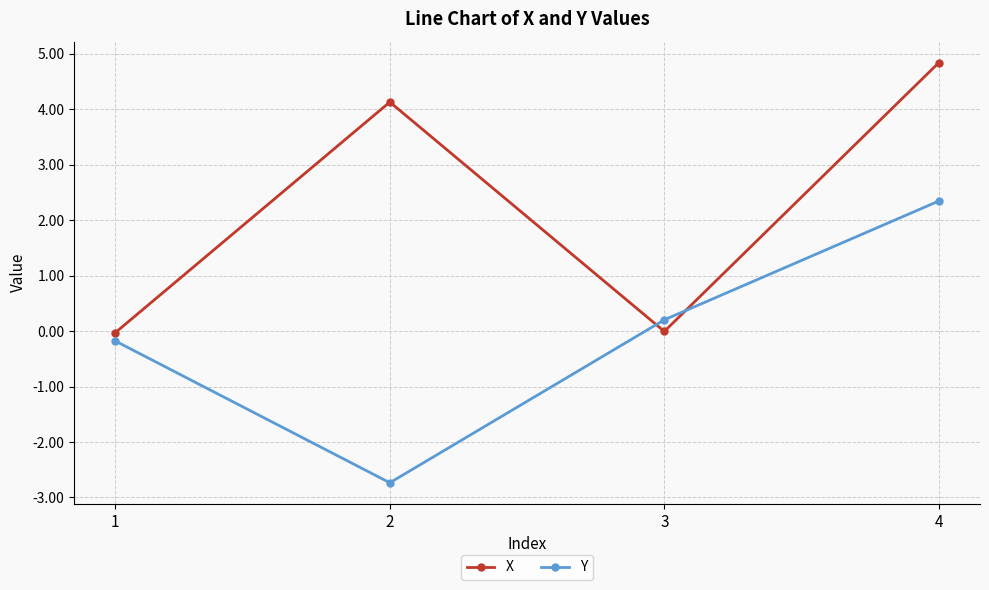

Which series ends up on top after the final intersection of X and Y?

X